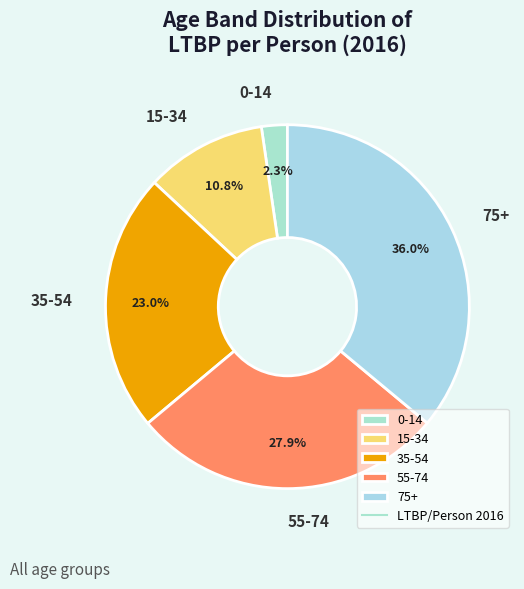

To the nearest percent, what is the average slice percentage?

20%